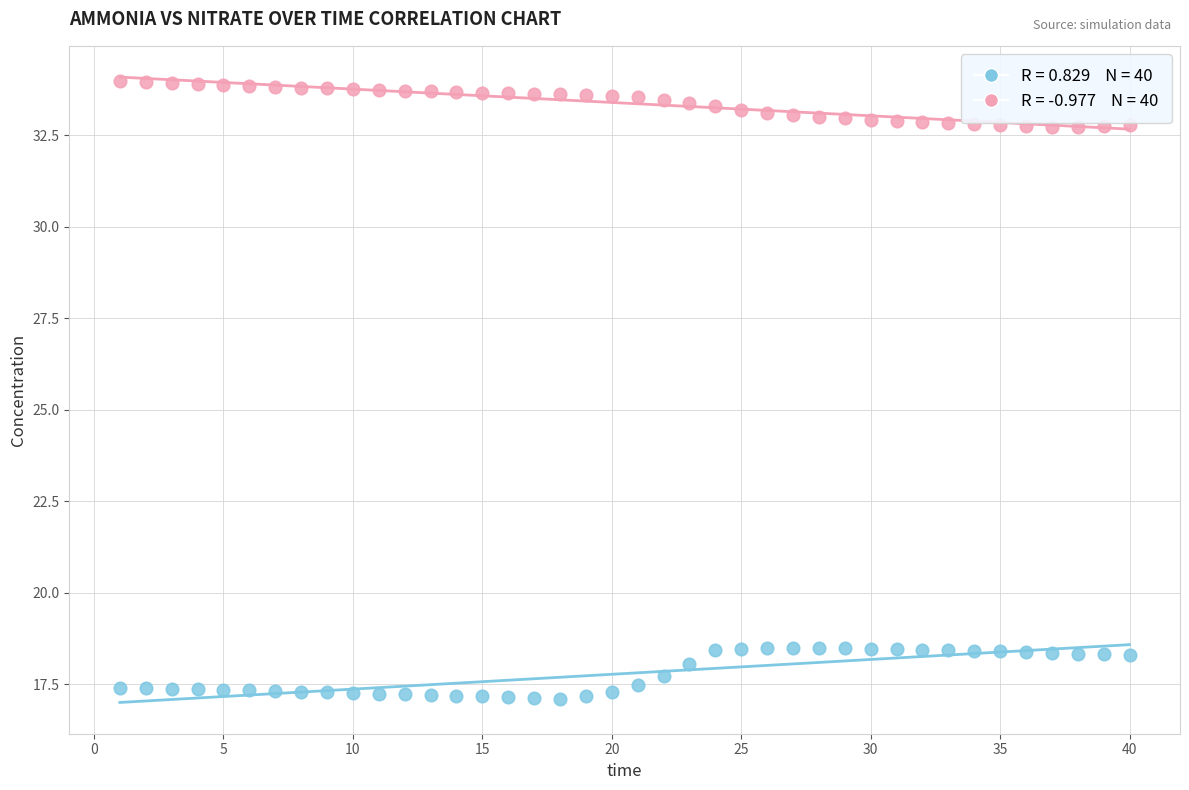

Across all data points, what is the range of Y values (max minus min)?

16.9